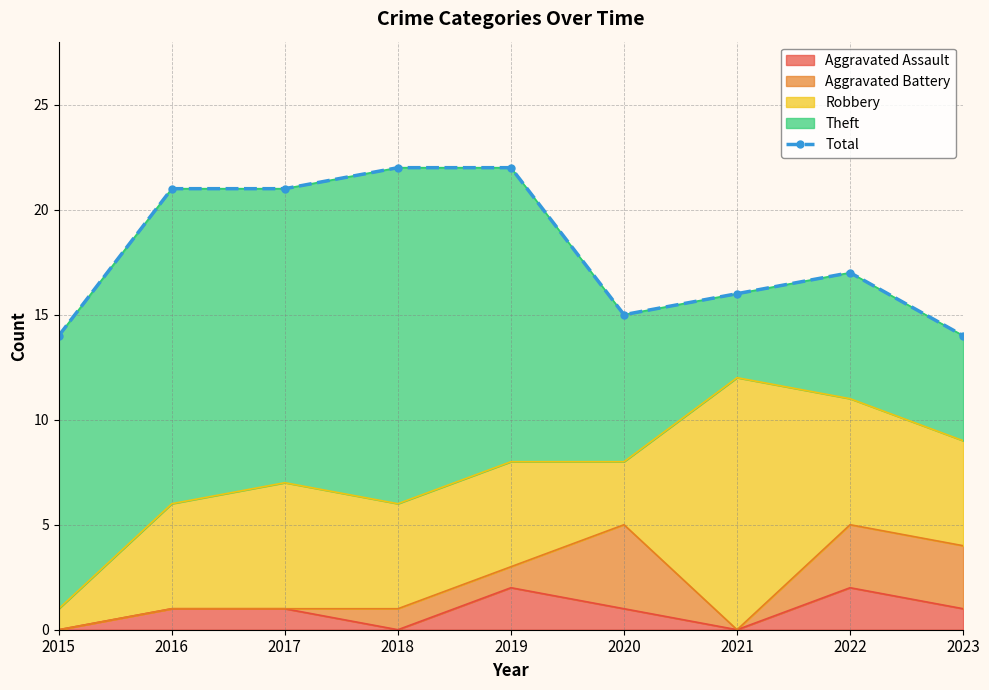

List the labels in order of value, largest first.

2018, 2019, 2016, 2017, 2022, 2021, 2020, 2015, 2023